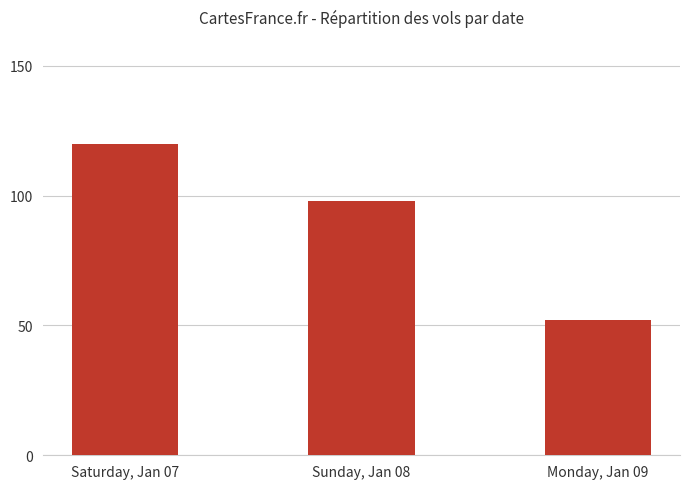

What is the label of the 3rd bar from the right?

Saturday, Jan 07